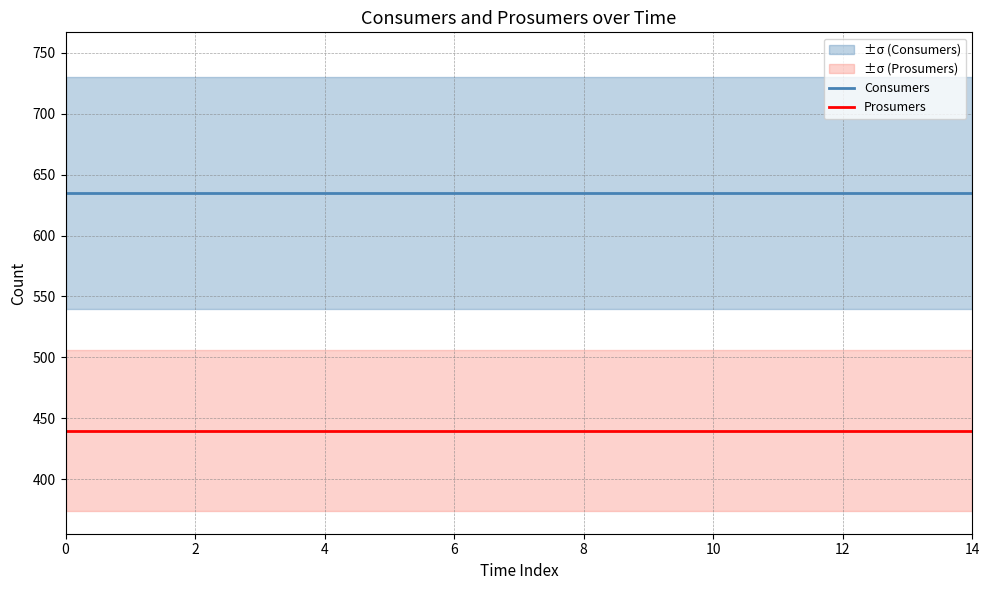

Is the value of Prosumers at 13 greater than the value of Consumers at 12?

No